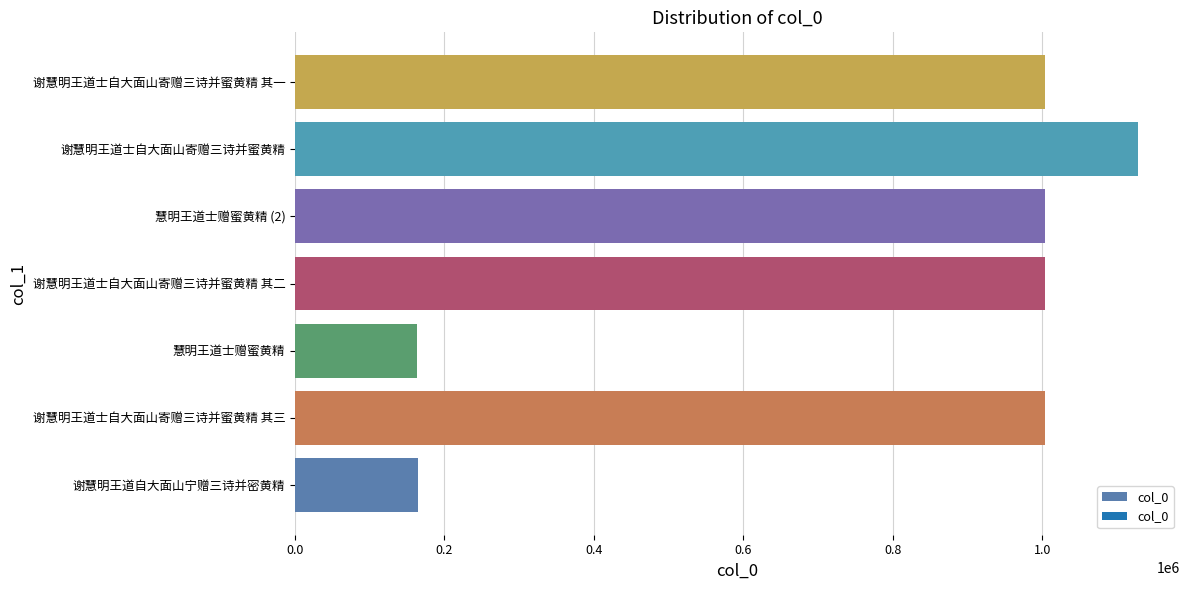

What is the change in value from 谢慧明王道士自大面山寄赠三诗并蜜黄精 其三 to 慧明王道士赠蜜黄精?

-840377